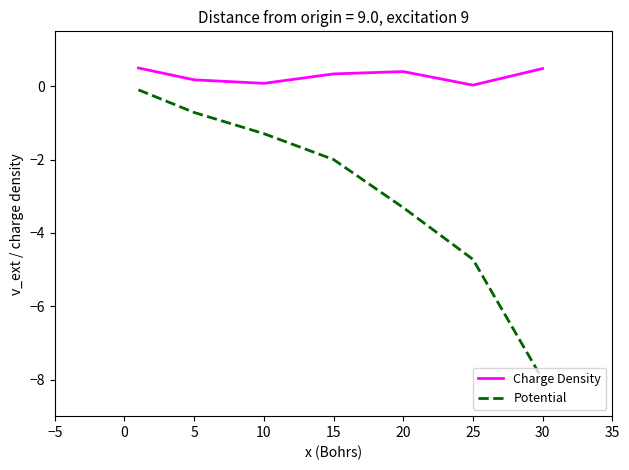

Rank the series by their average value, from lowest to highest.

Potential, Charge Density